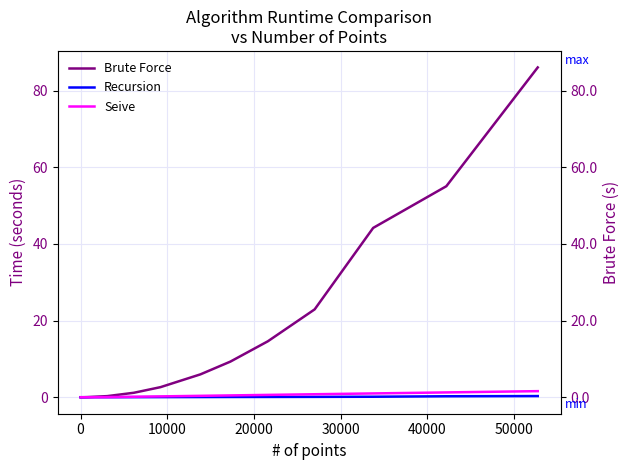

What is the greatest value displayed?

86.1